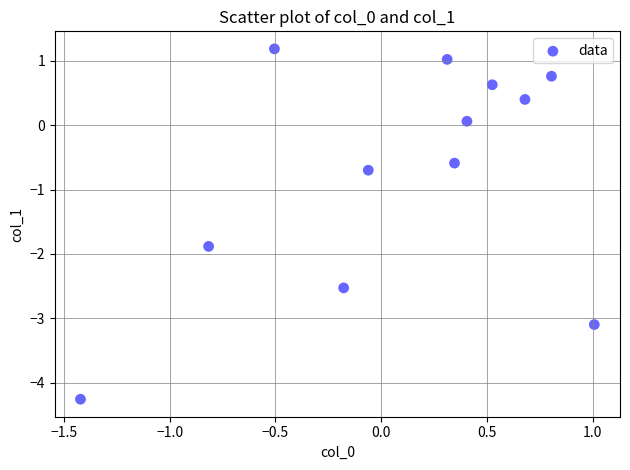

What Y value in the scatter plot is closest to -1?

-0.7